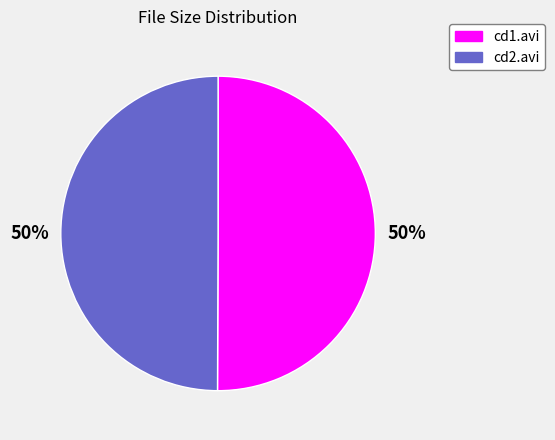

To the nearest percent, what is the average slice percentage?

50%